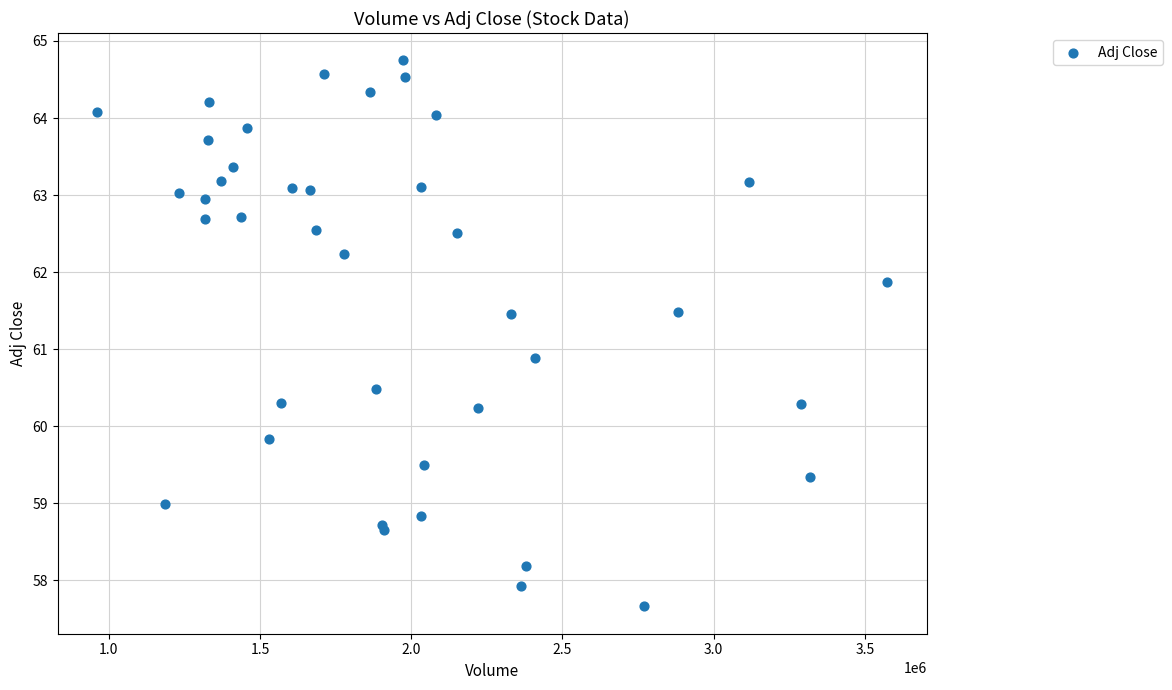

What Y value in the scatter plot is closest to 61?

60.9